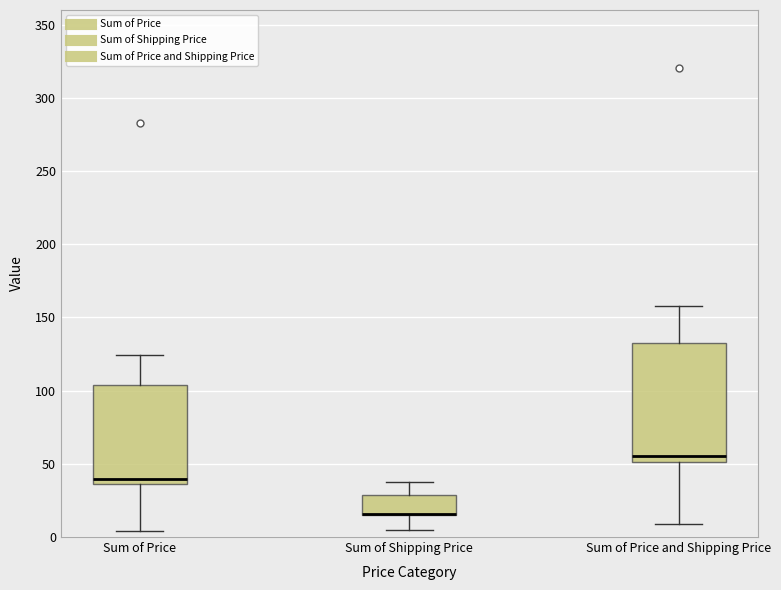

Reading left to right, transcribe this box plot: for each box, give where its median line is, the range the box spans, and where its two whiskers end, as read against the y-axis. The values are not printed on the chart, so give them approximately, as read against the axis.

Sum of Price: median 40, box 35 to 105, whiskers 5 to 125
Sum of Shipping Price: median 15 (drawn on the box's lower edge), box 15 to 30, whiskers 5 to 40
Sum of Price and Shipping Price: median 55, box 50 to 135, whiskers 10 to 160